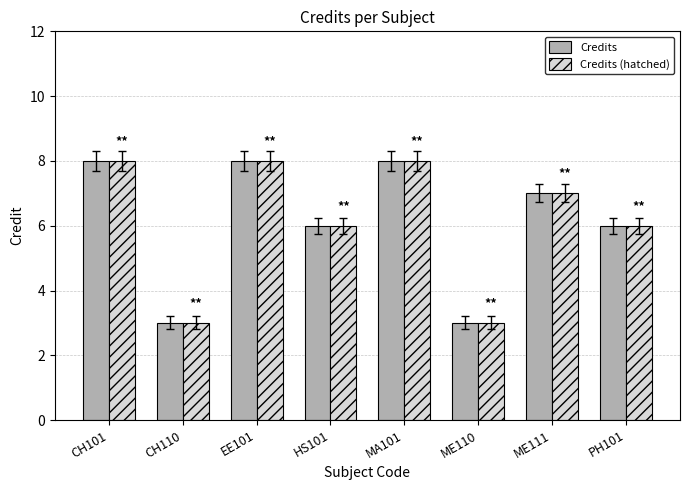

What is the average value of the Credits series?

6